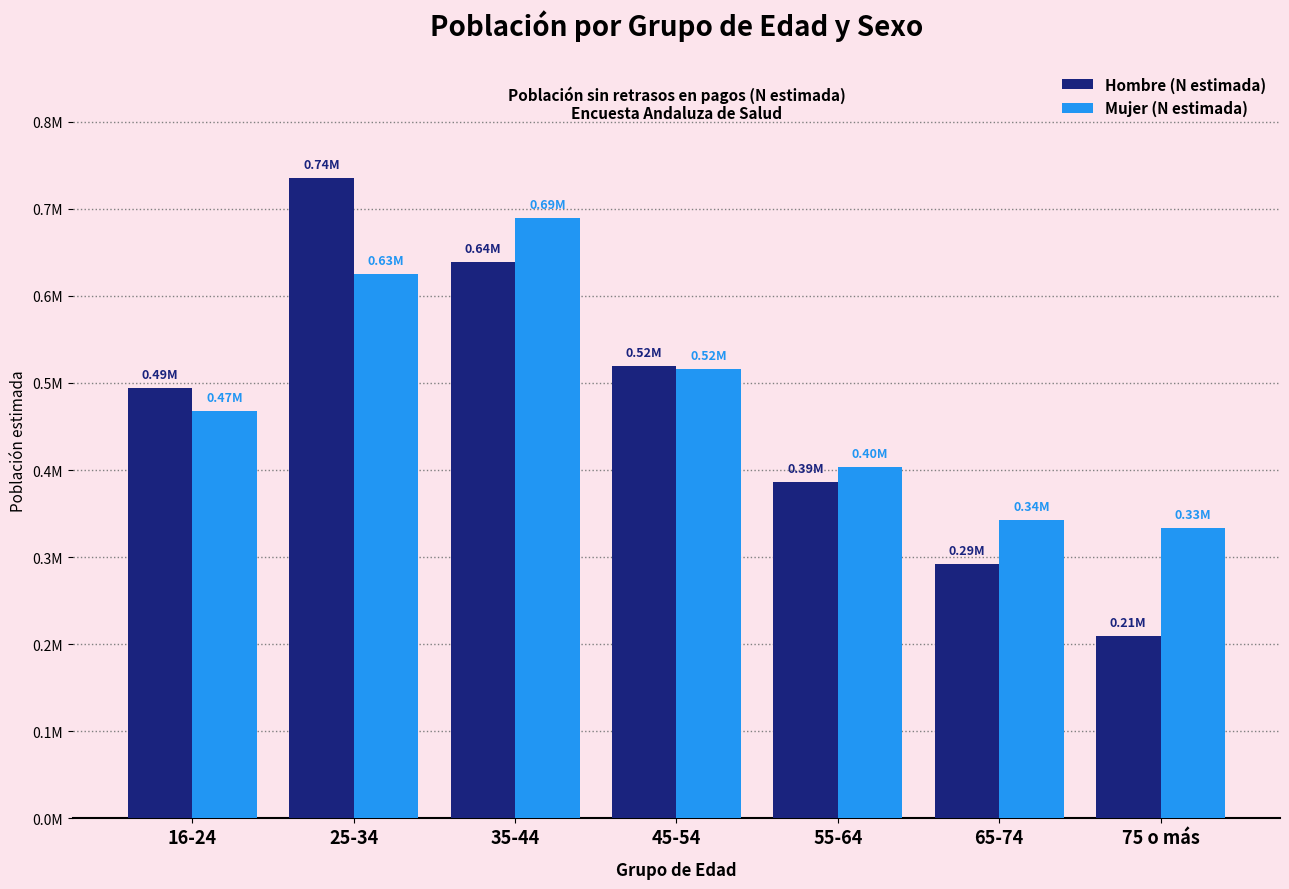

What are all the series names shown in the legend?

Hombre (N estimada), Mujer (N estimada)